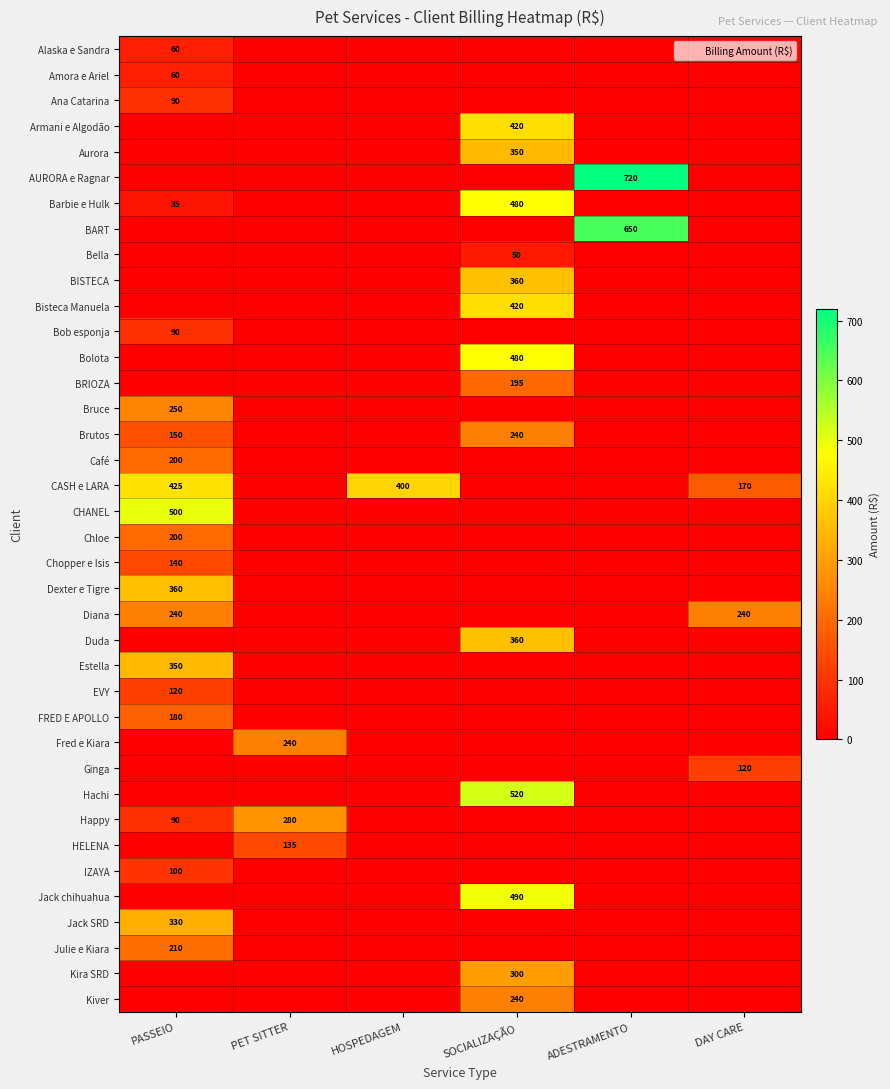

What is the maximum value for Brutos?

240